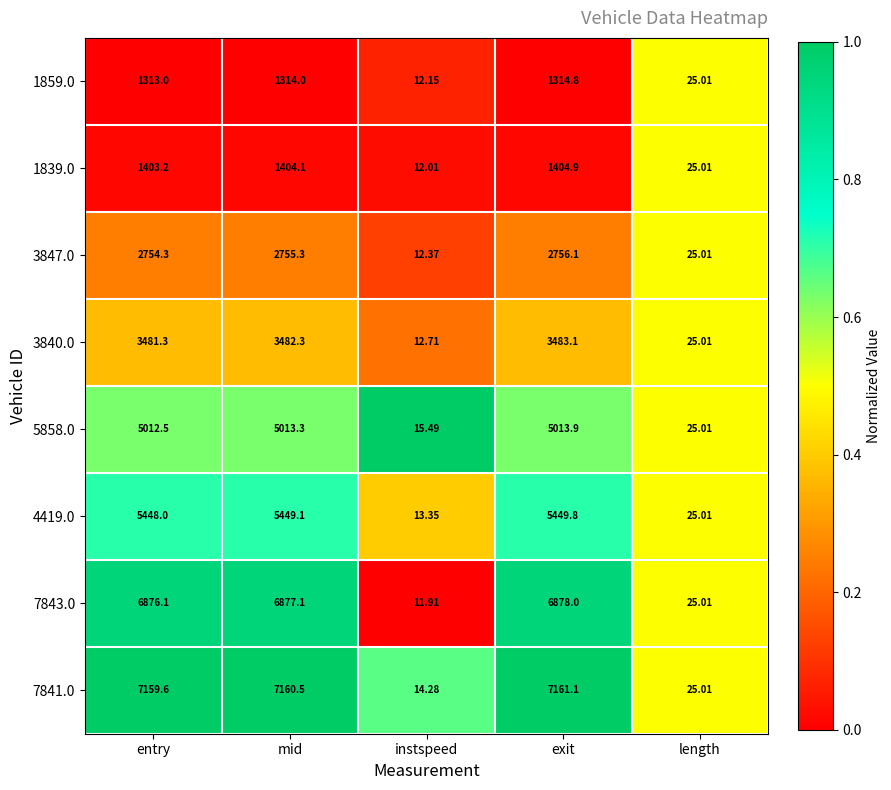

Where does the 3847.0 series first go above 2754?

entry